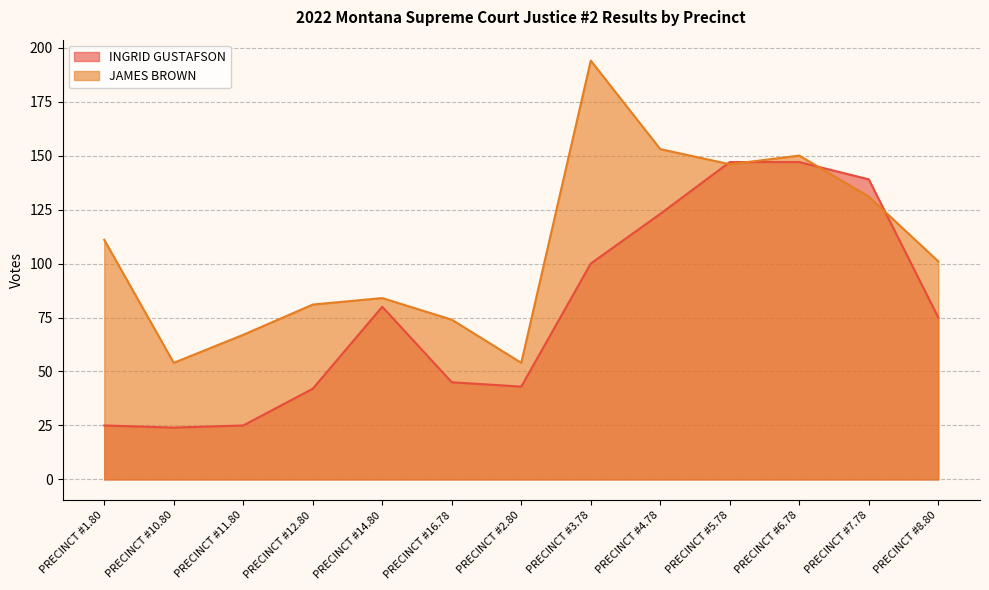

Is it true that JAMES BROWN equals 24 at PRECINCT #10.80?

False